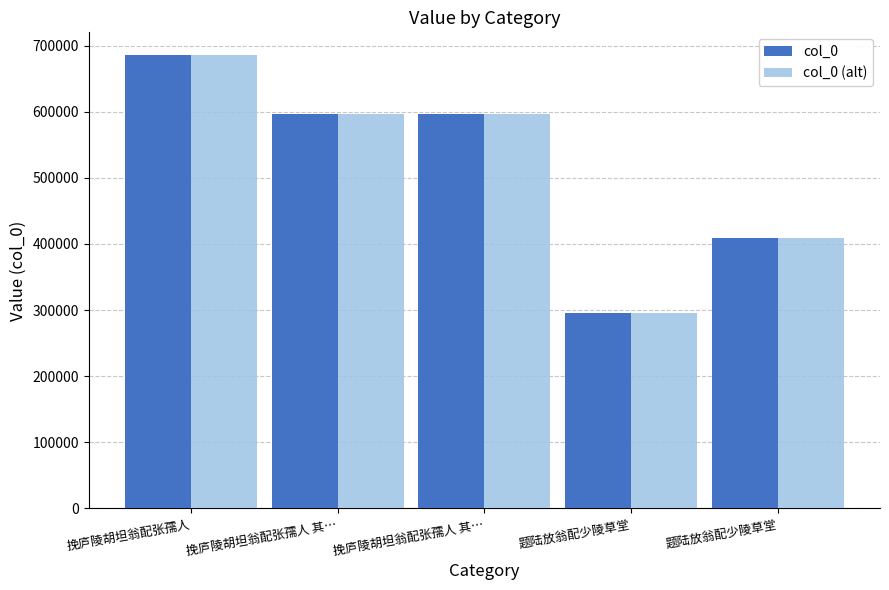

At how many categories does at least one series exceed 541847?

3